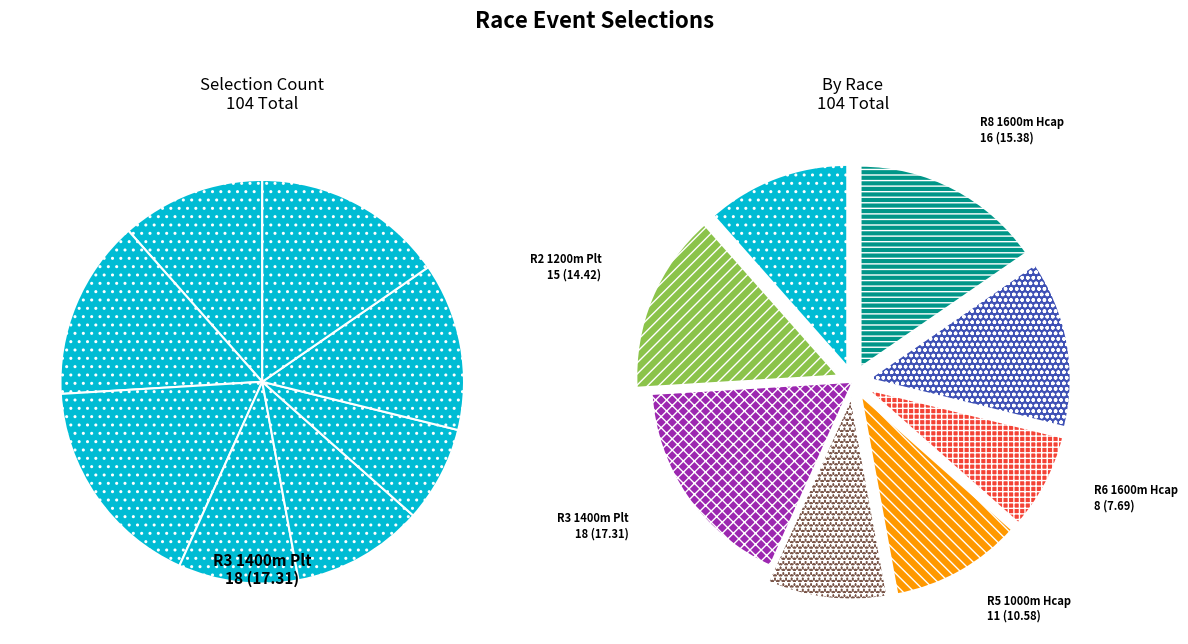

Which slice is the largest?

R3 1400m Plt